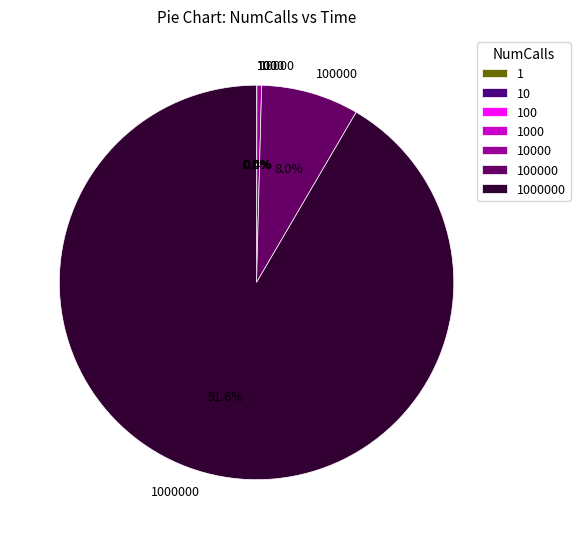

Does any single category account for the majority?

Yes